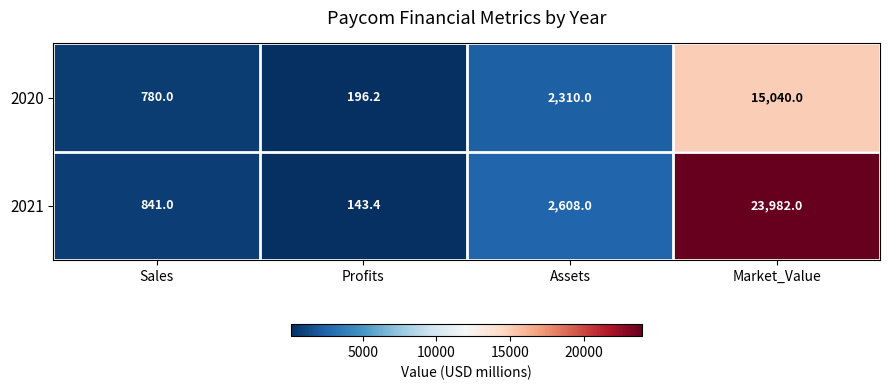

What is the total value across all series at Profits?

339.6